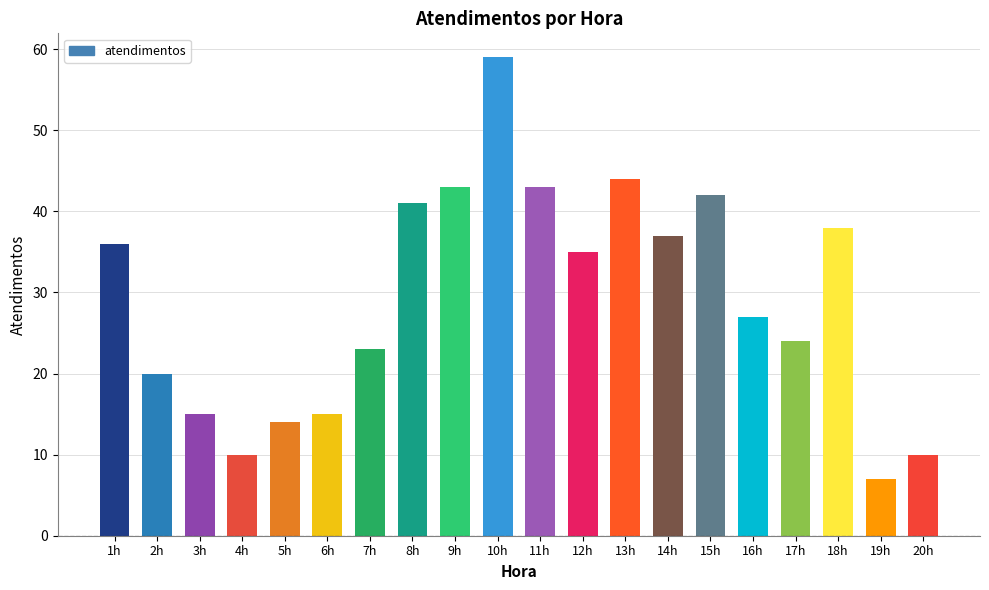

Are the bars horizontal?

No